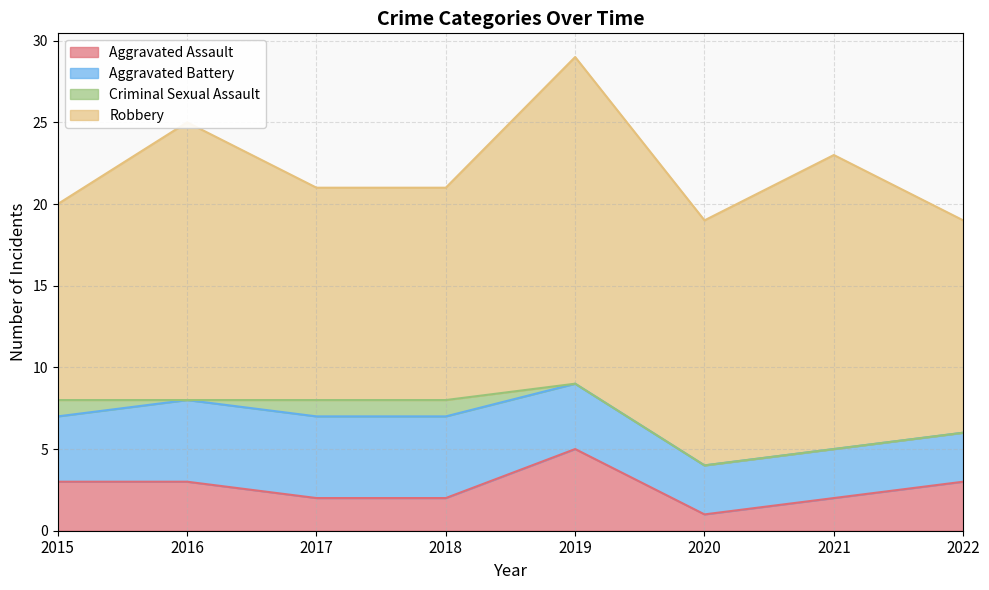

What is the difference between the maximum and minimum values in the Criminal Sexual Assault series?

1